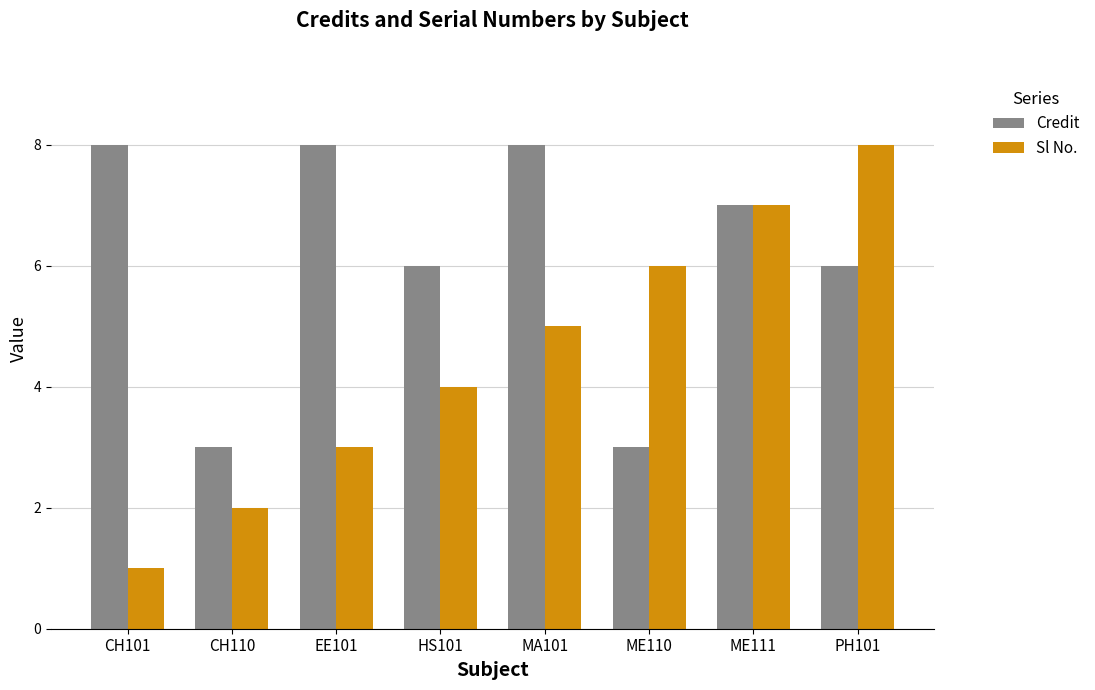

At how many categories does at least one series exceed 5?

7